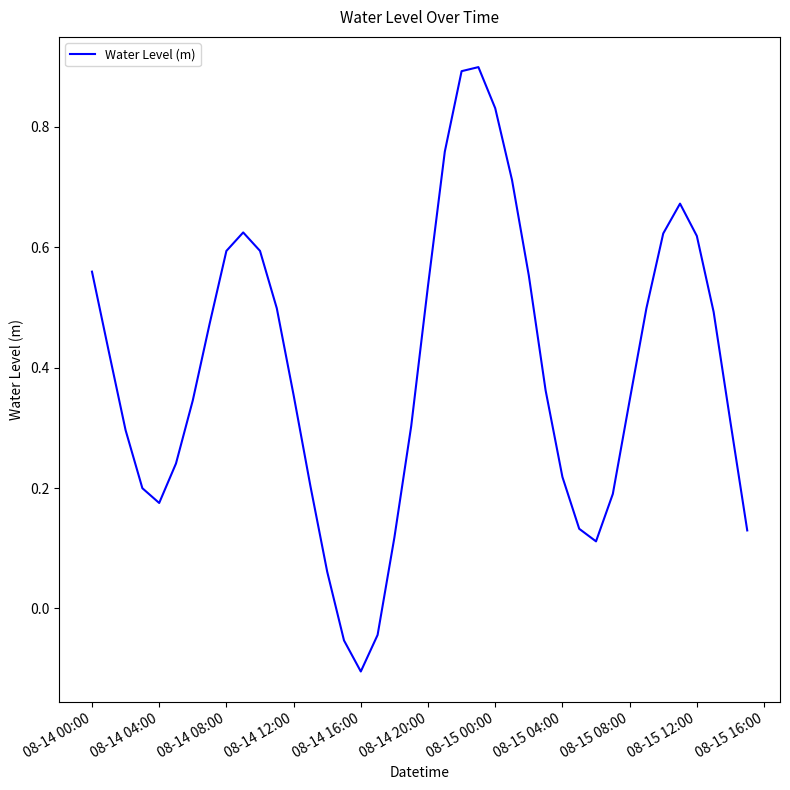

What is the greatest value displayed?

0.9